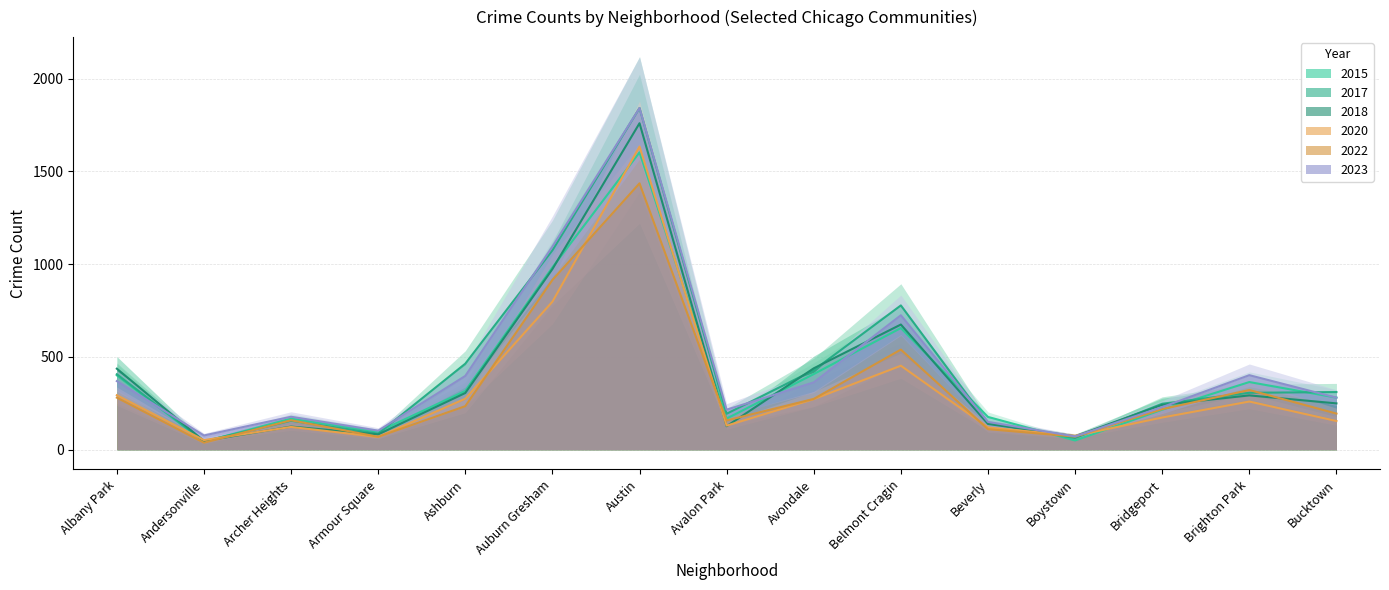

The value of 2015 at Avalon Park is 50. True or false?

False